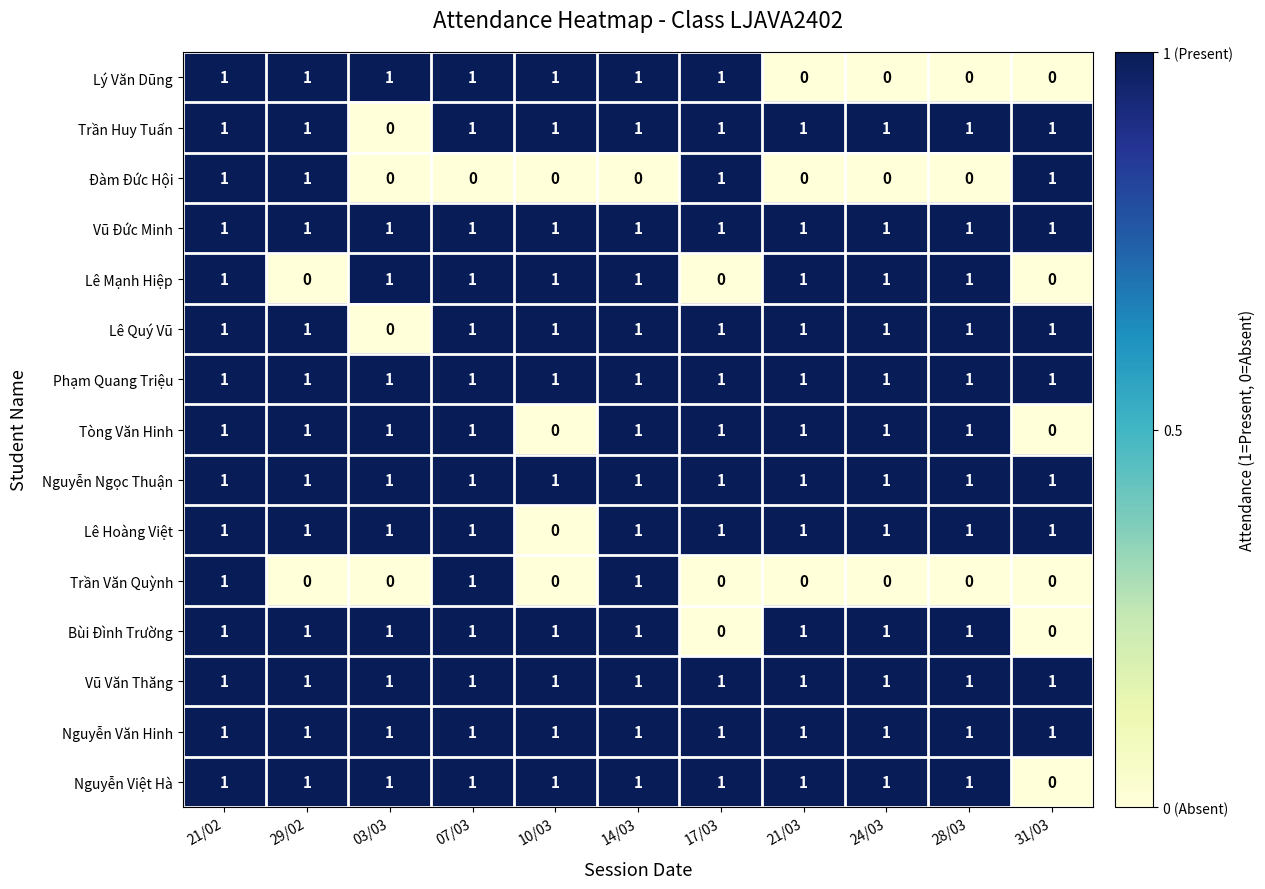

What is the sum of all Tòng Văn Hinh values?

9